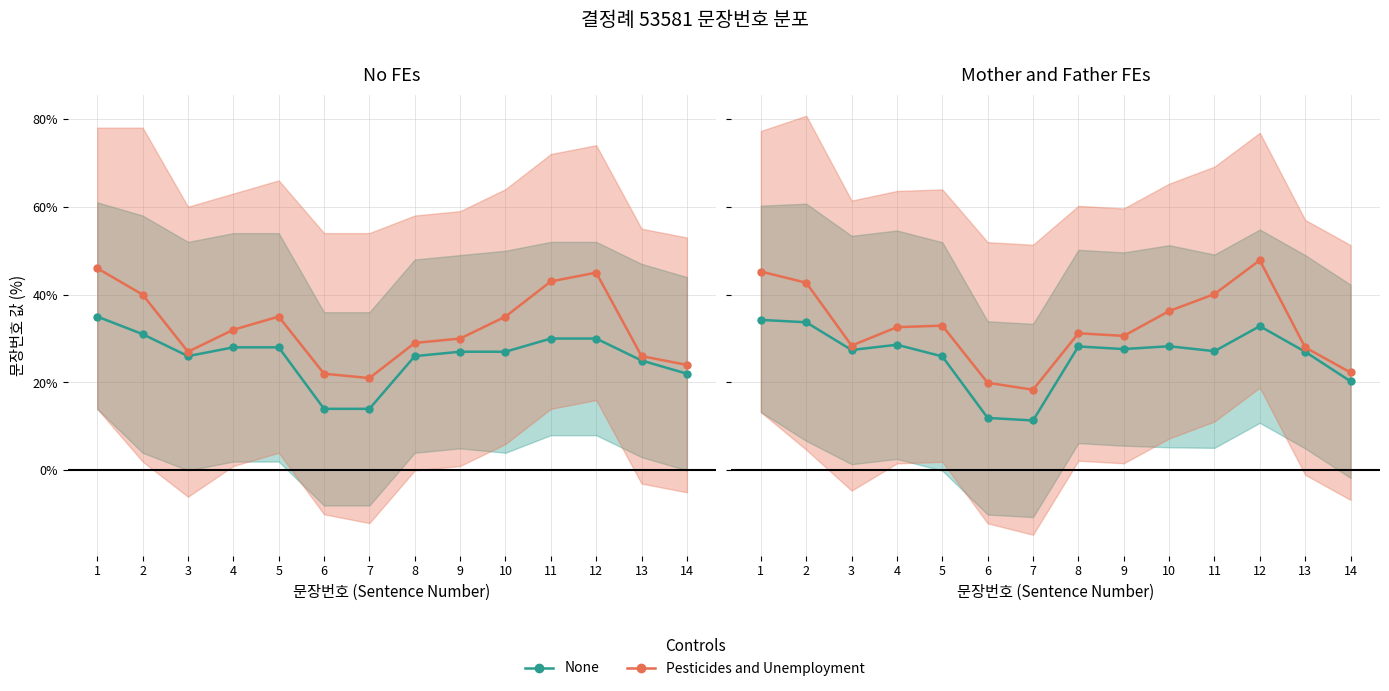

Which series has the largest range (max minus min)?

Pesticides and Unemployment